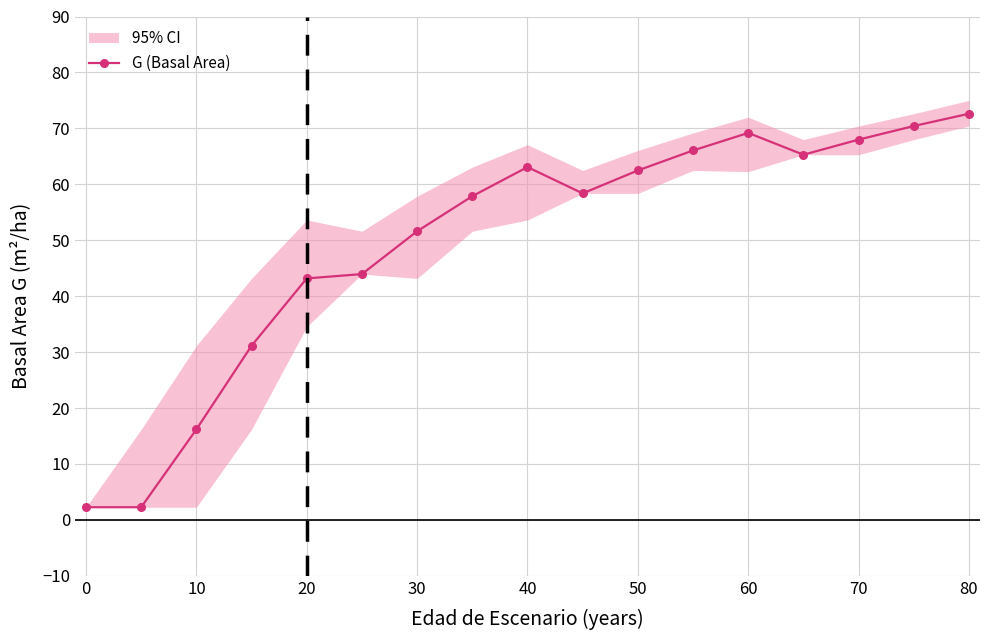

True or false: G (Basal Area) has more than 0 interior local peaks.

True